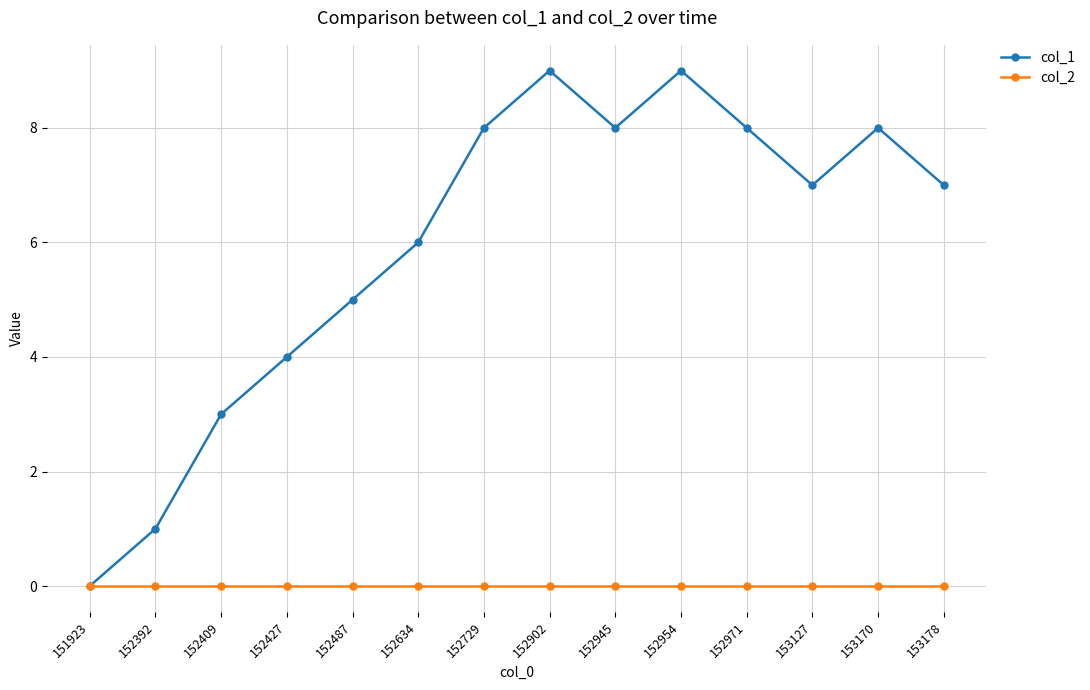

What is the total value across all series at 152634?

6